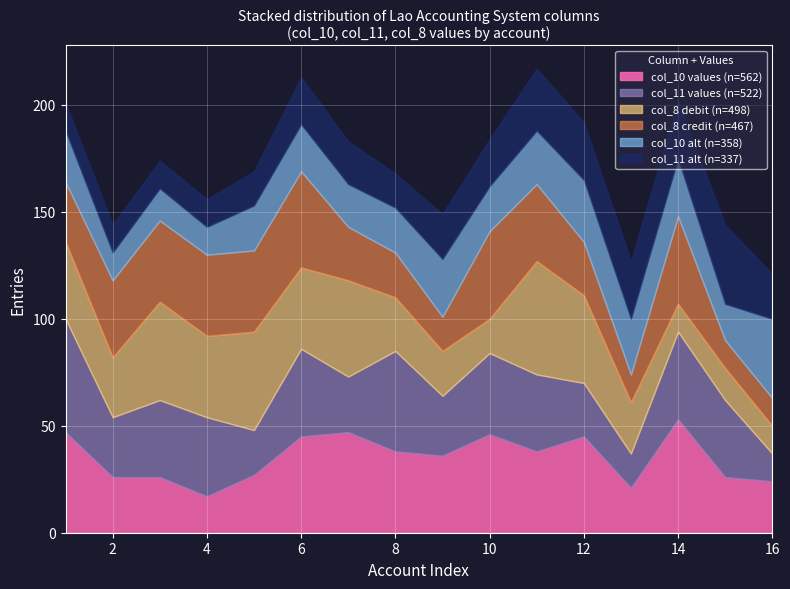

At which category is the sum across all series the highest?

11